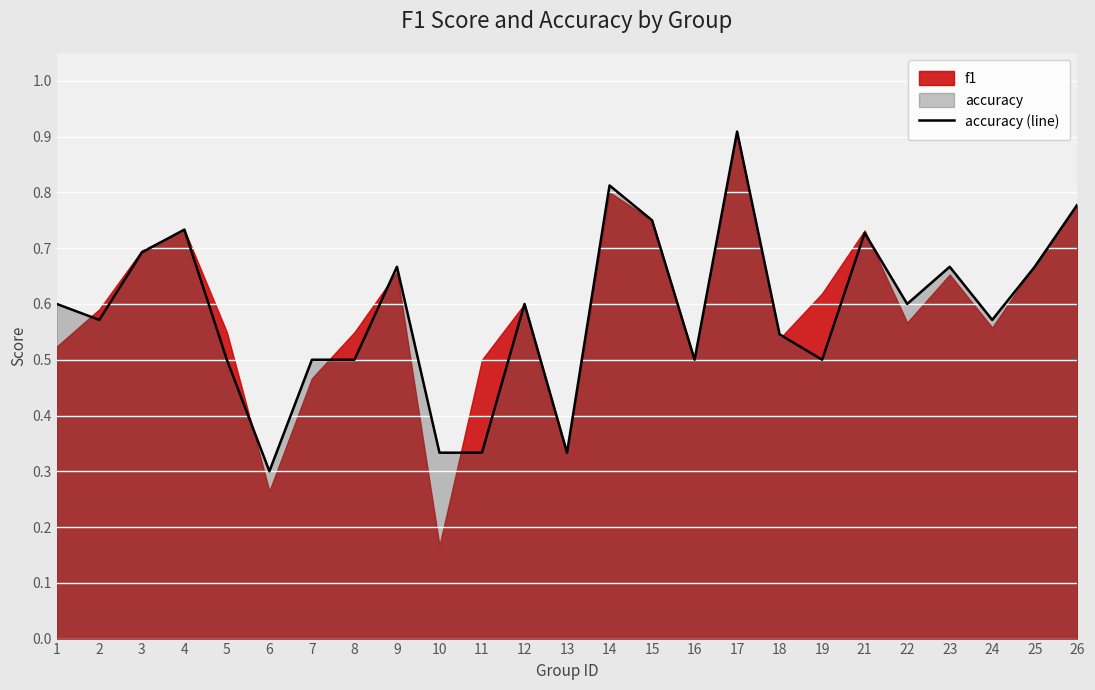

Rank the categories by value from highest to lowest.

17, 14, 26, 15, 4, 21, 3, 9, 23, 25, 1, 12, 22, 2, 24, 18, 5, 7, 8, 16, 19, 10, 11, 13, 6